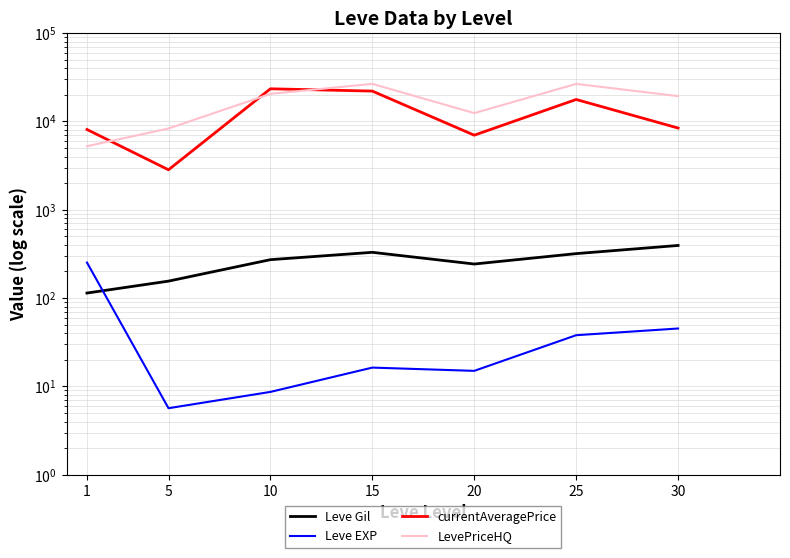

Does the chart display data point markers on the line(s)?

No